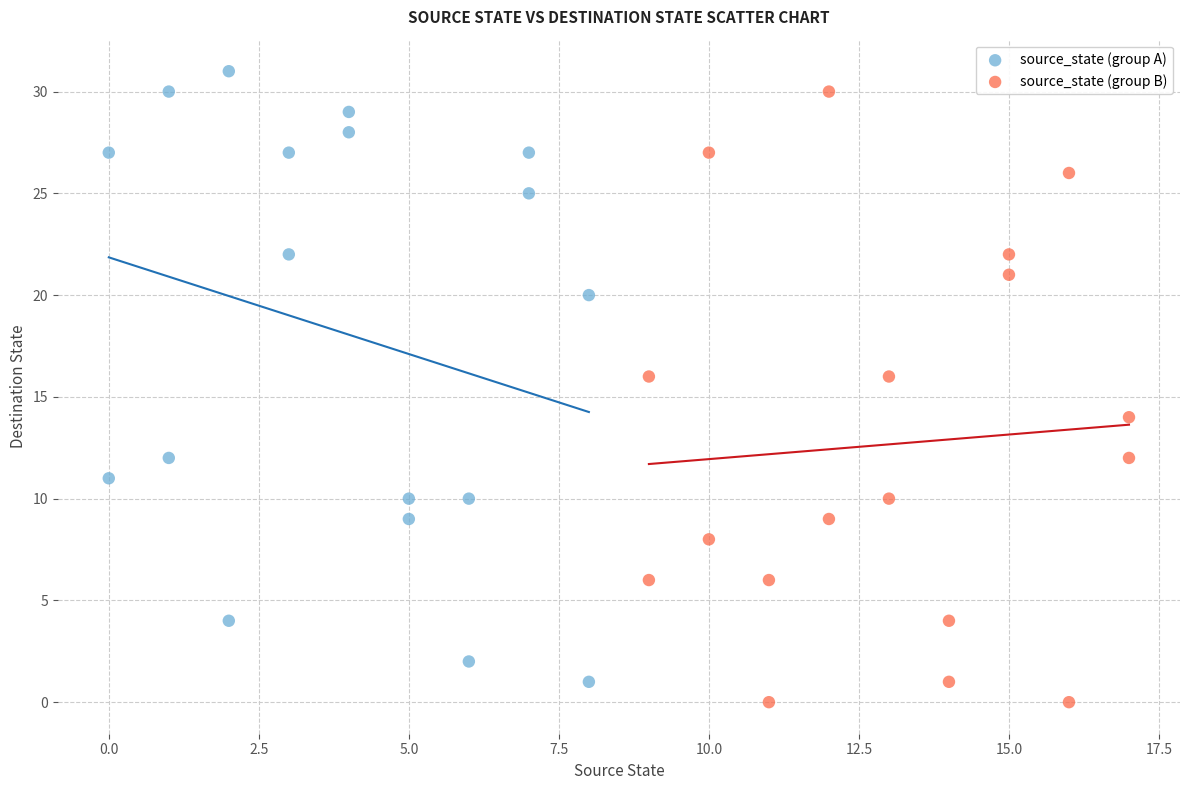

Which series contains the lowest Y value?

source_state (group B)